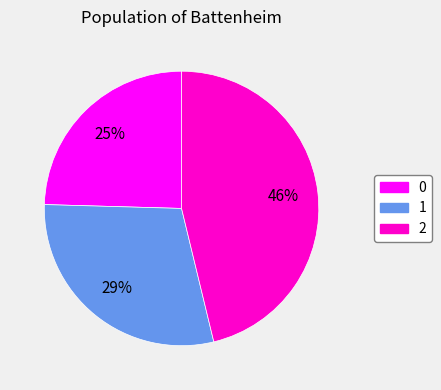

Is the sum of 1 and 2 greater than half?

Yes